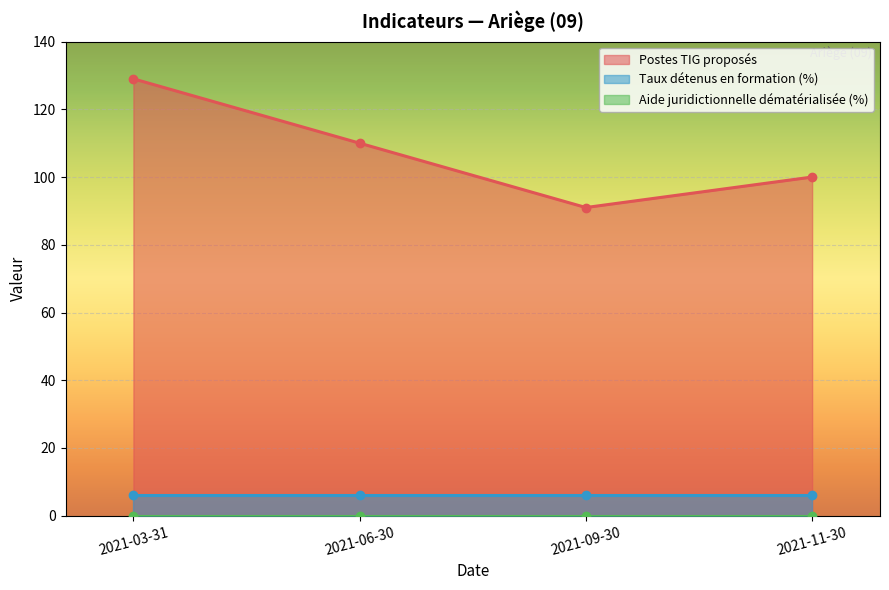

Is it true that Postes TIG proposés equals 110 at 2021-06-30?

True